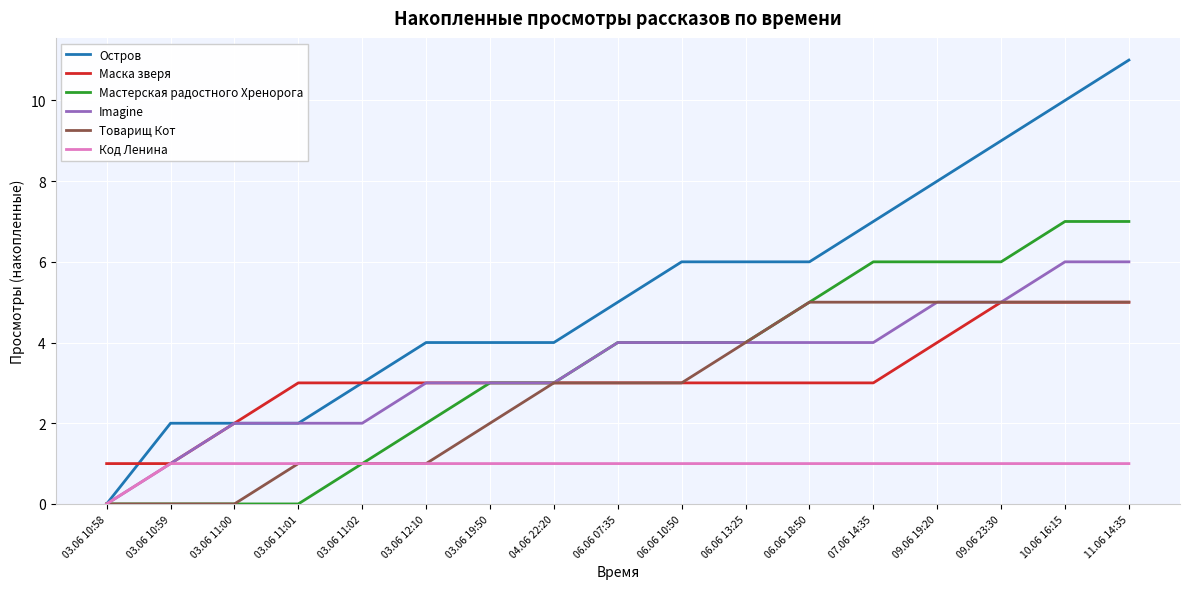

Between 06.06 18:50 and 11.06 14:35, which series saw the biggest shift?

Остров